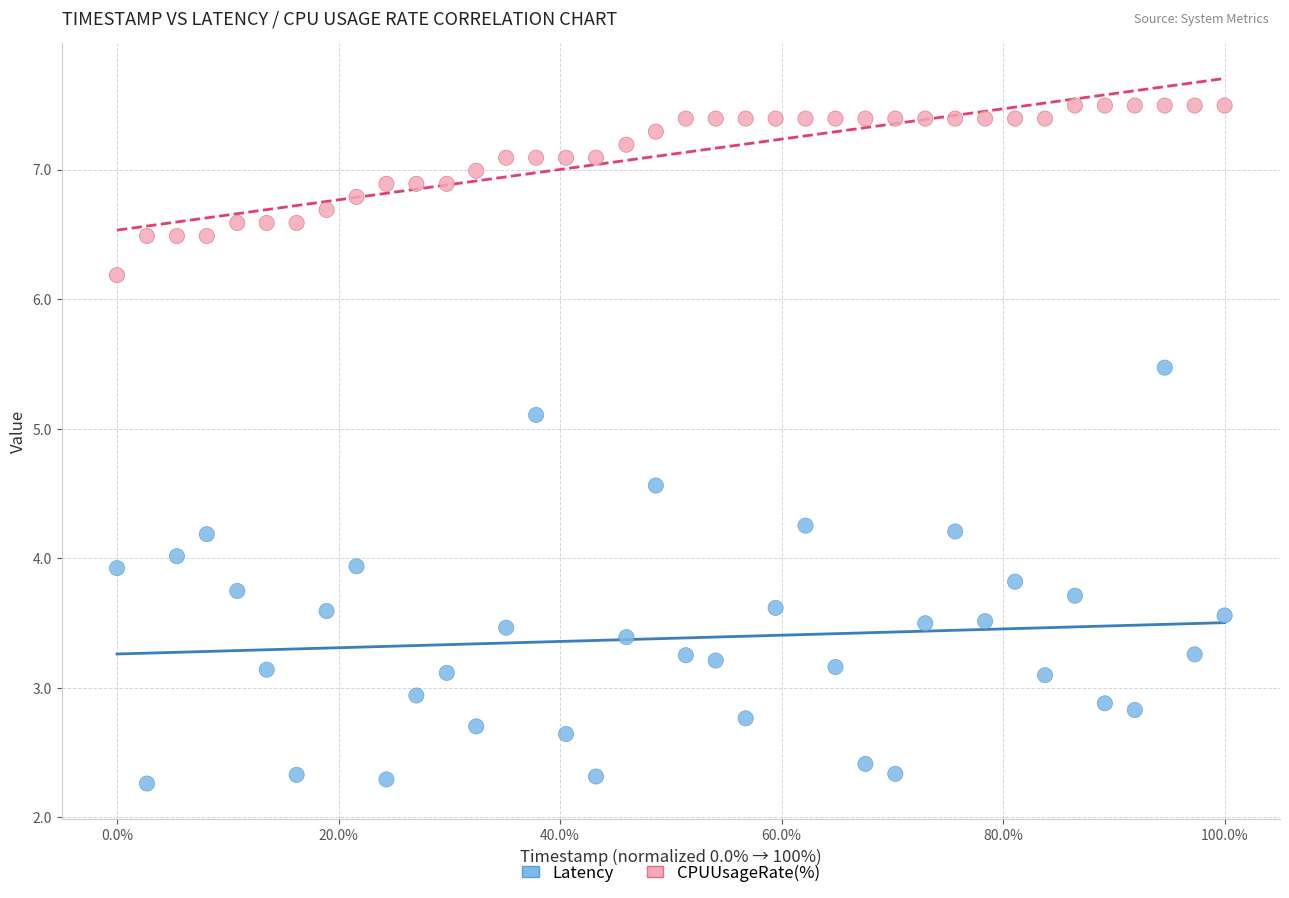

What are all the series names shown in the legend?

Latency, CPUUsageRate(%)